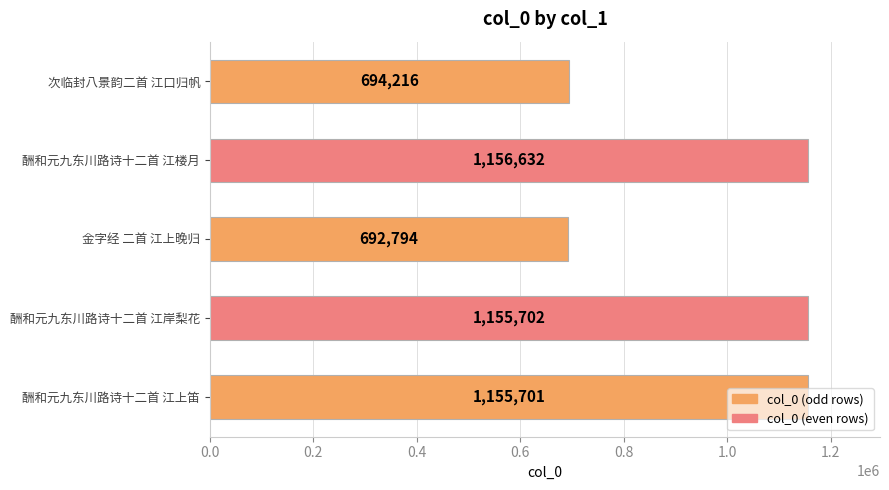

True or false: the data shows 1156632 at 酬和元九东川路诗十二首 江楼月.

True